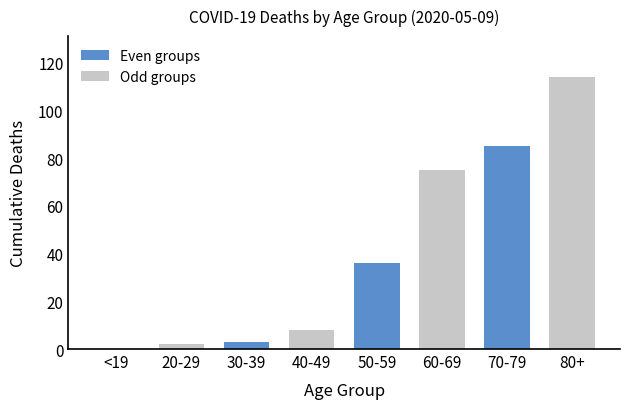

What is the maximum value shown in the chart?

114